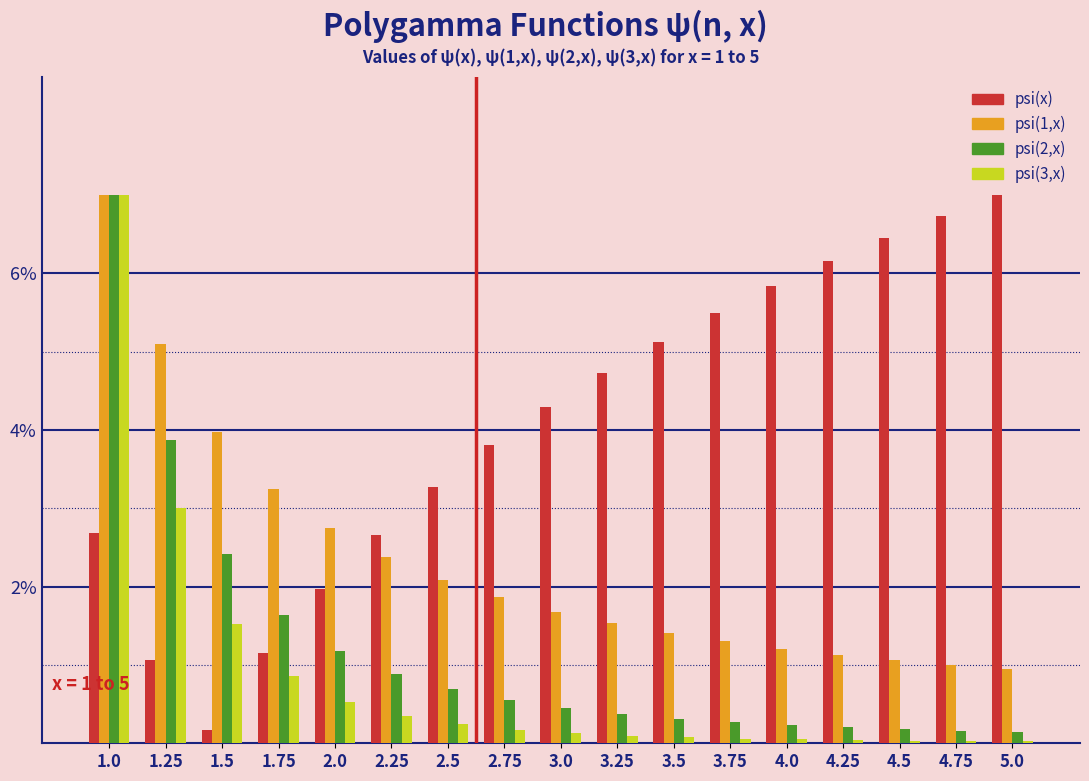

Is it true that psi(3,x) equals 1.2 at 1.75?

False